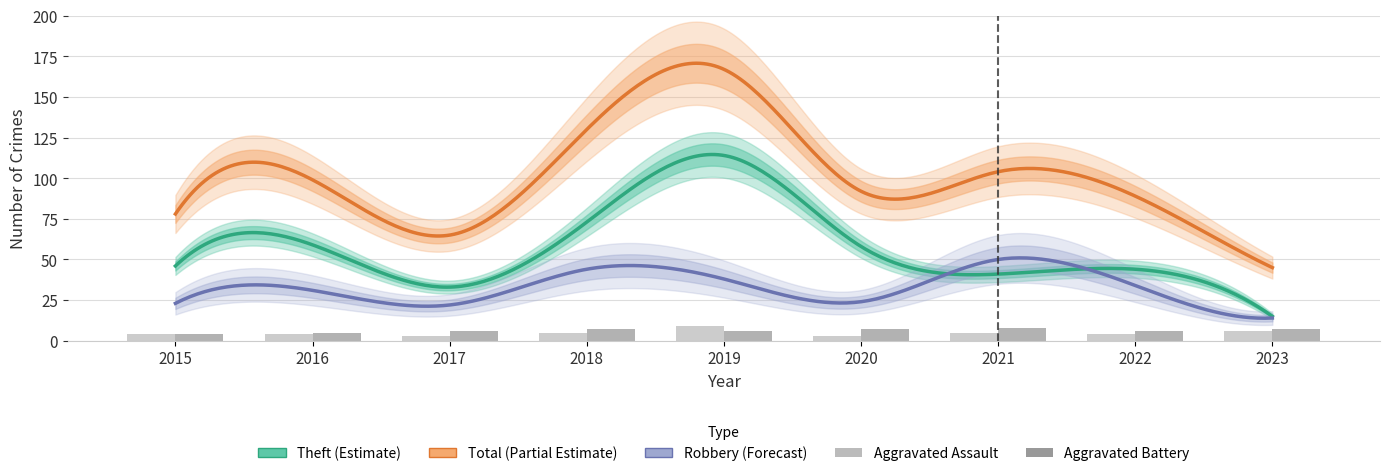

At how many categories does at least one series exceed 32?

9